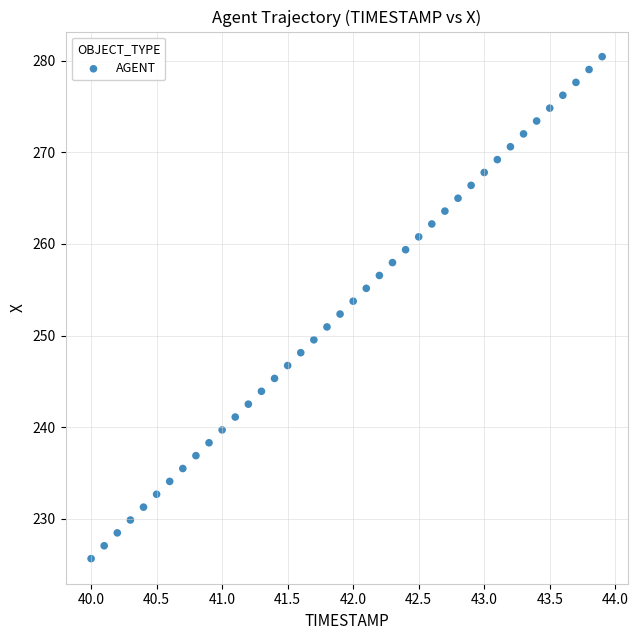

What is the range of X values (max minus min)?

3.9